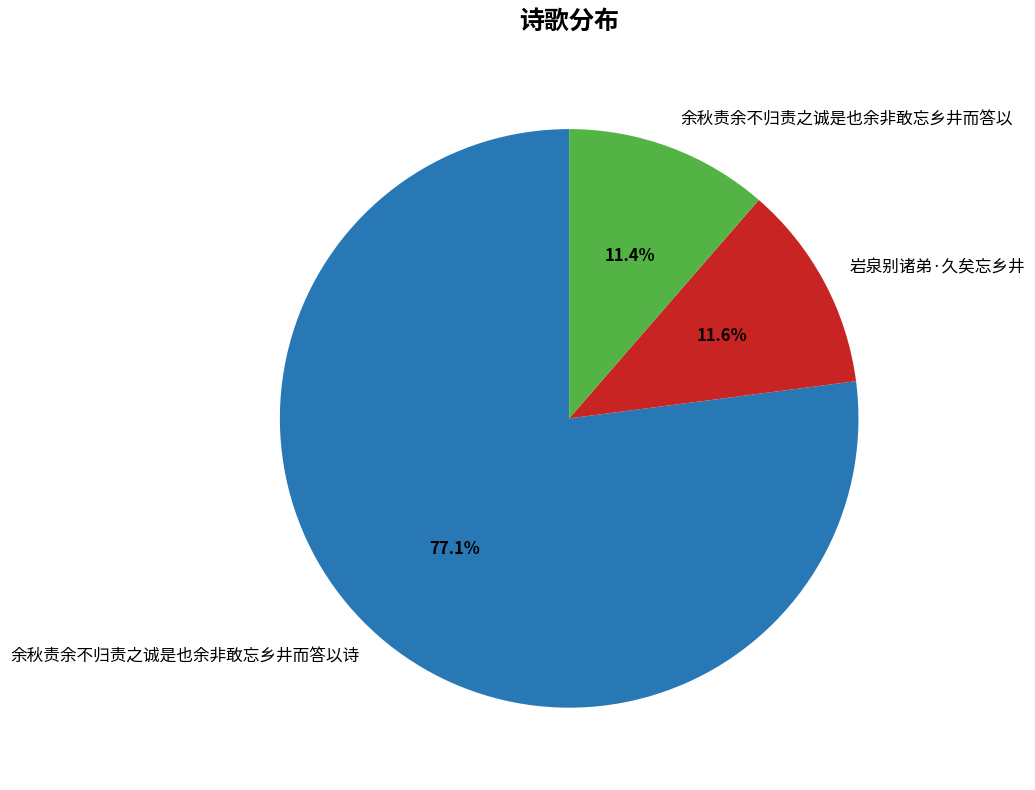

Is it true that 岩泉别诸弟·久矣忘乡井 is 1% of the pie?

False